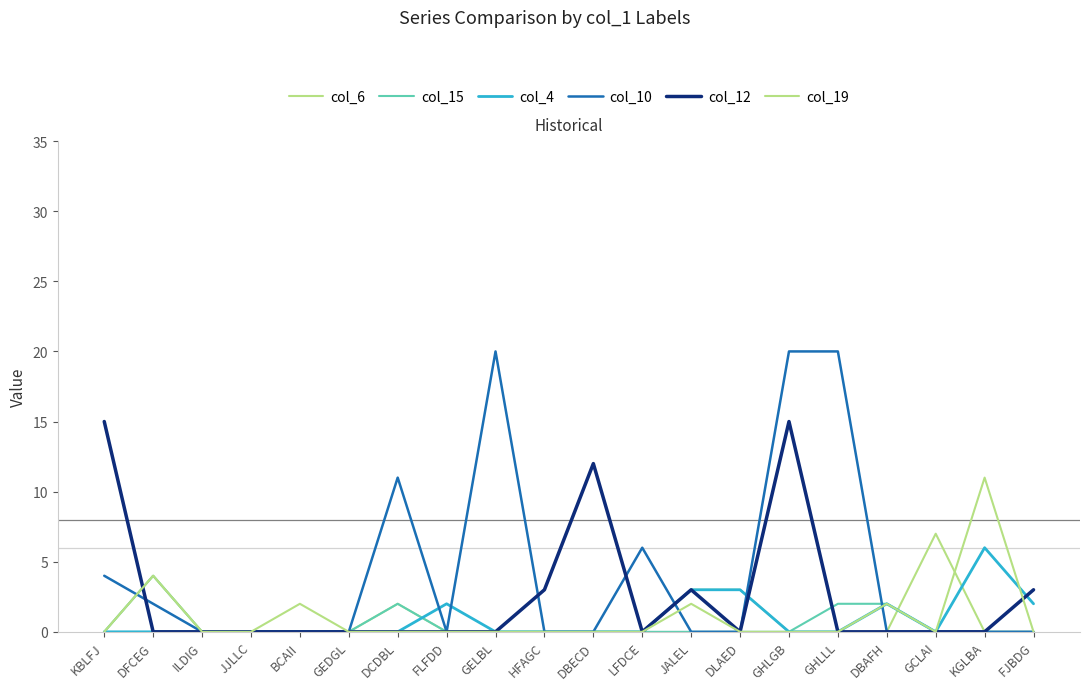

What position from the right is FJBDG?

1